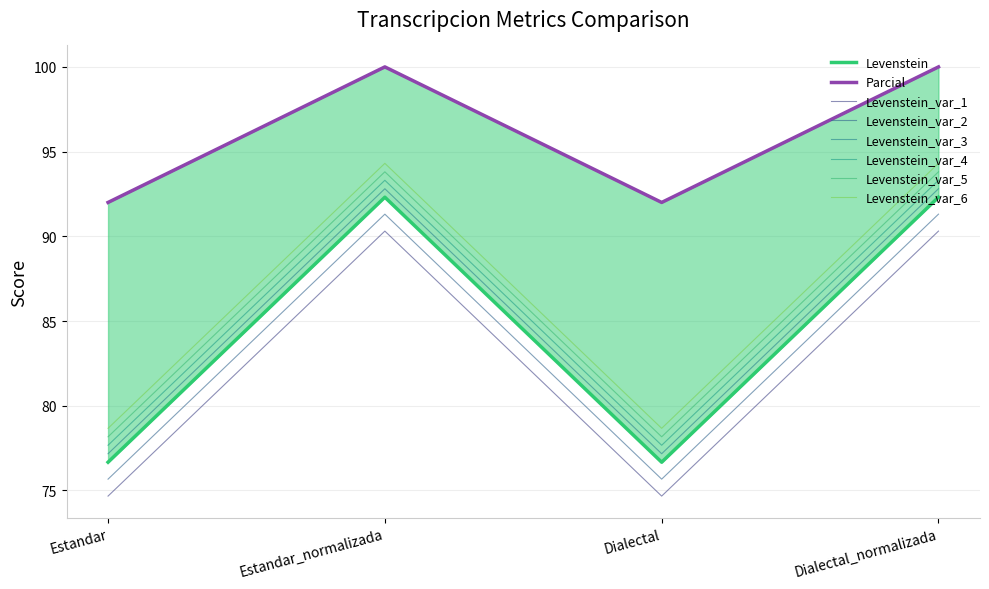

True or false: Parcial has more than 1 interior local peaks.

False